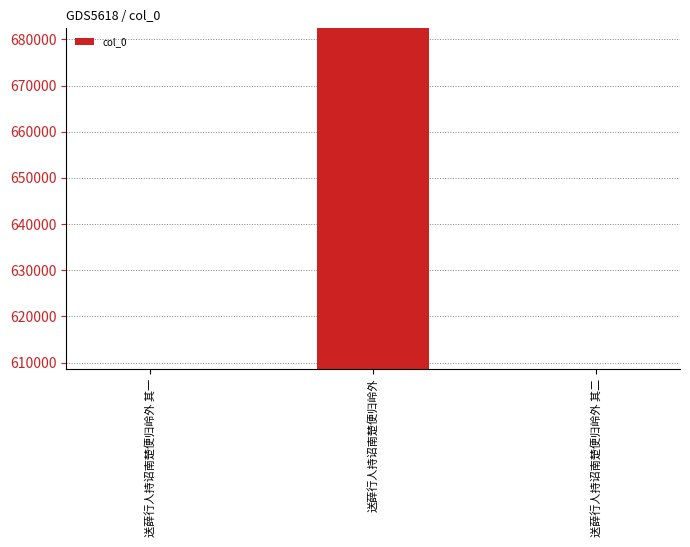

The chart shows a value of 608599 at 送薛行人持诏南楚便归岭外 其二. True or false?

True